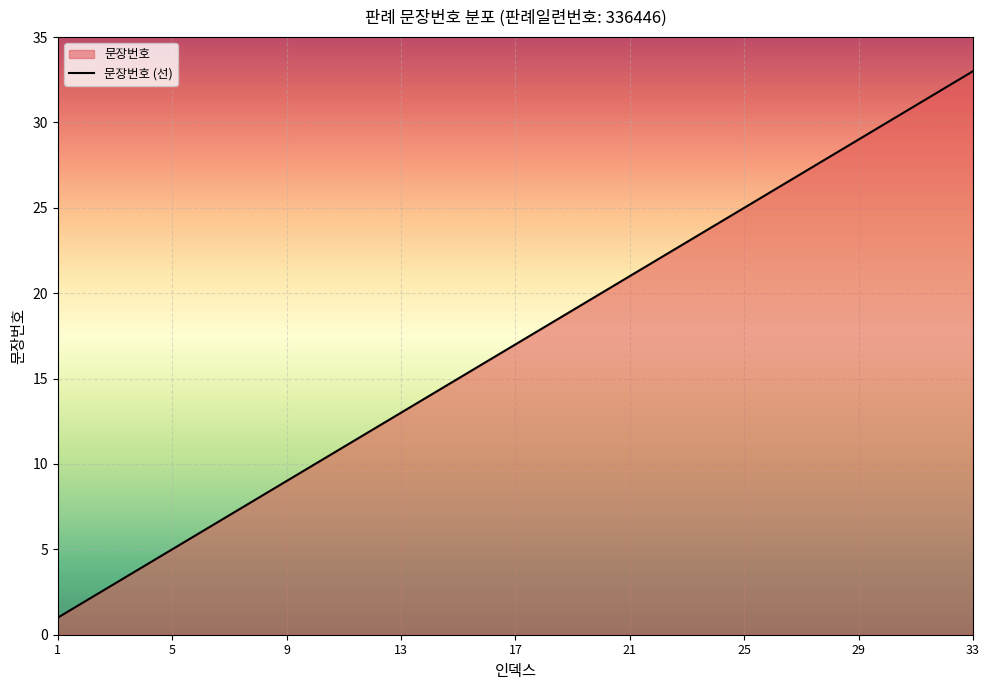

Reading right to left, extract all data points from this chart.

33	32	31	30	29	28	27	26	25	24	23	22	21	20	19	18	17	16	15	14	13	12	11	10	9	8	7	6	5	4	3	2	1